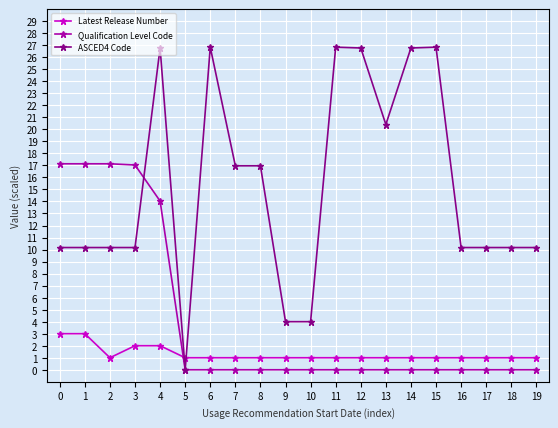

True or false: ASCED4 Code has more than 0 points higher than both neighbors.

True